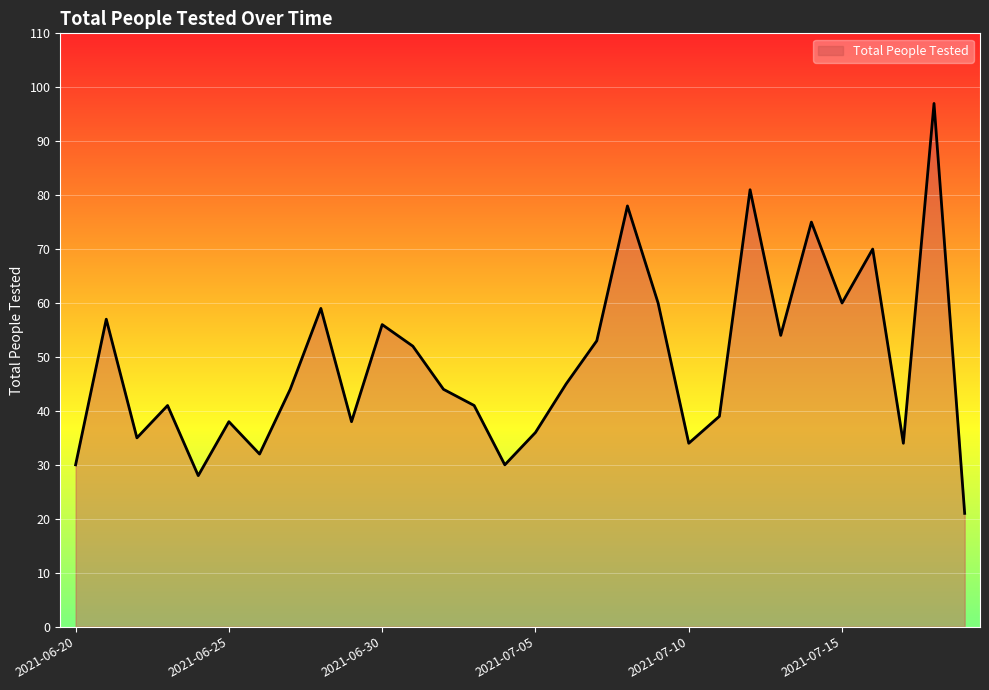

What is the smallest value displayed?

21